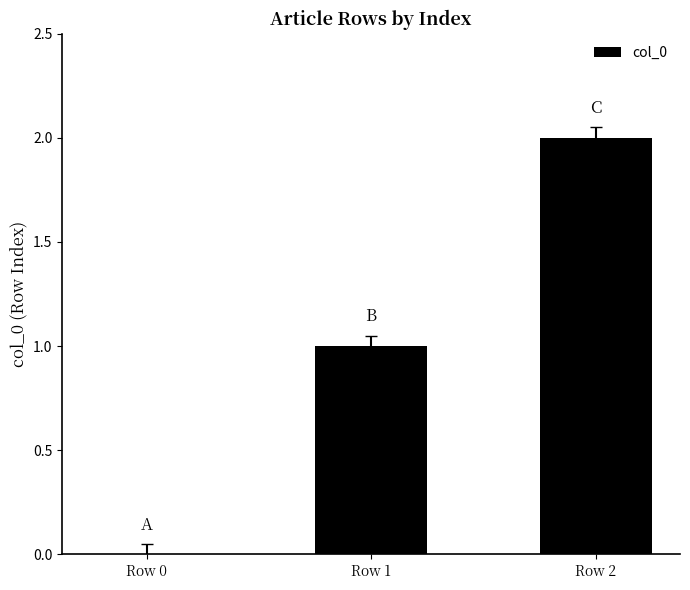

Is it true that the value at Row 2 is 2?

True